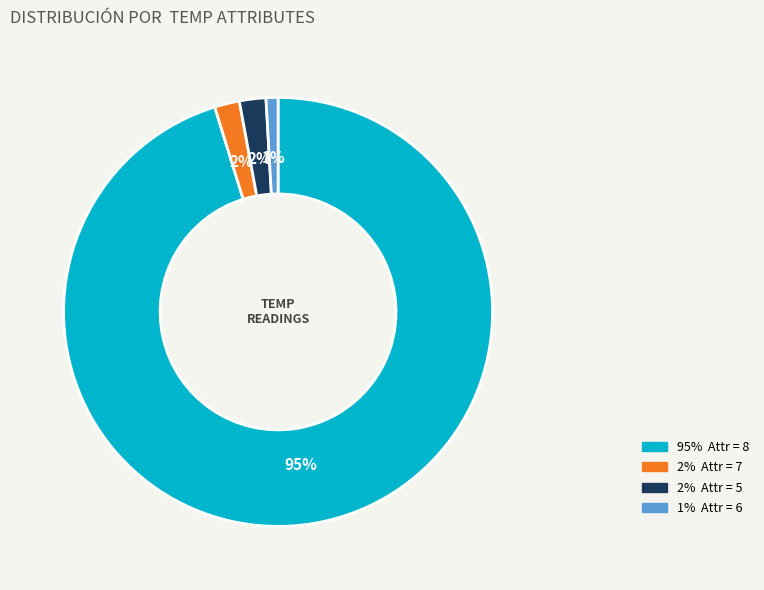

Is there a majority slice in this chart?

Yes